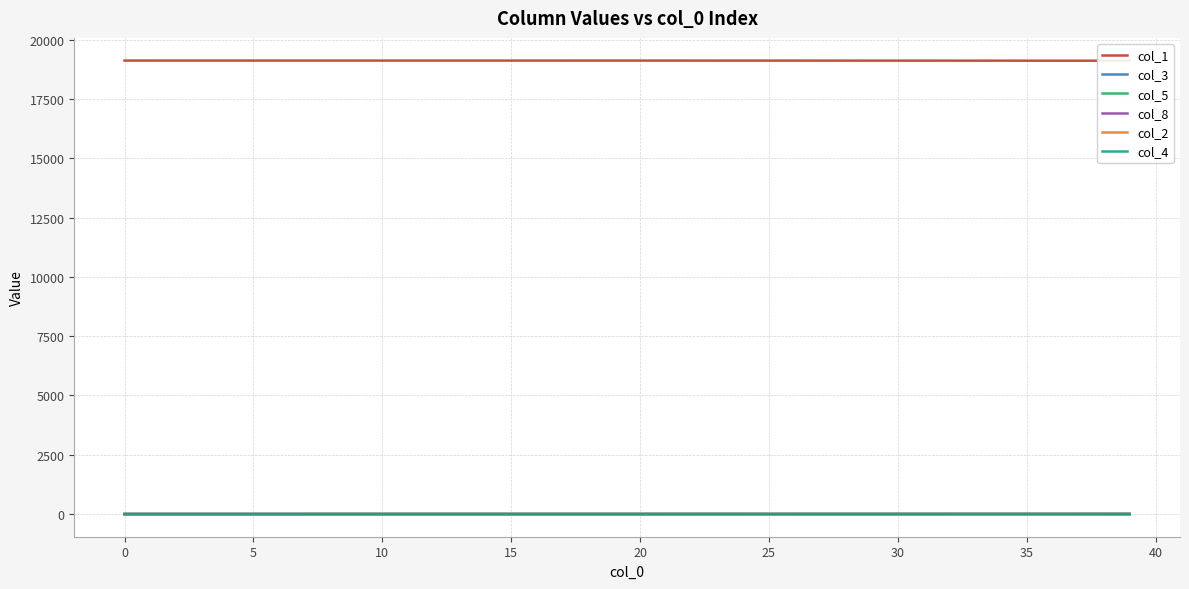

What is the sum of the col_1 values at 33 and 28?

38237.2